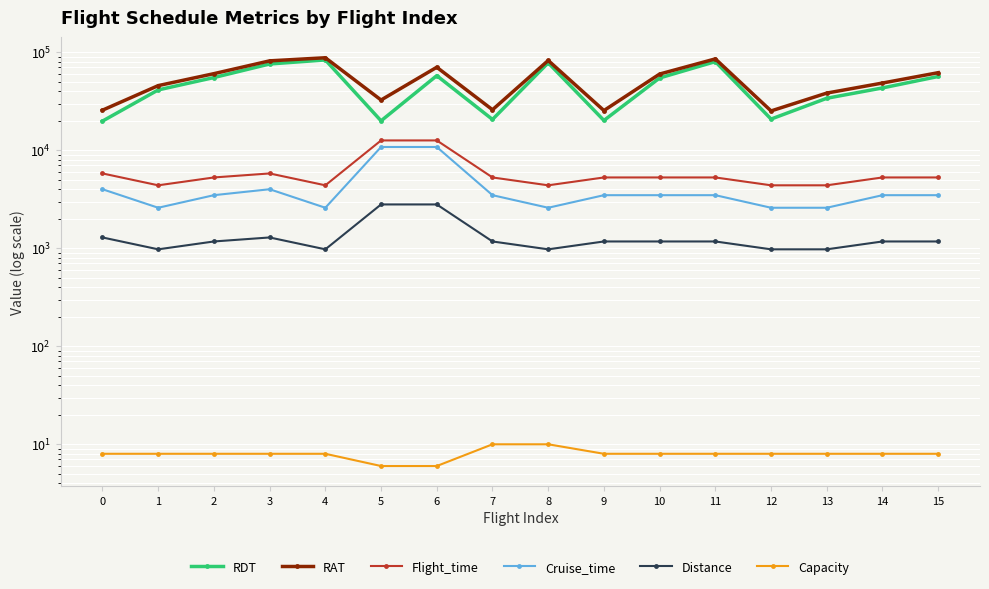

True or false: Cruise_time and Flight_time intersect in this chart.

False